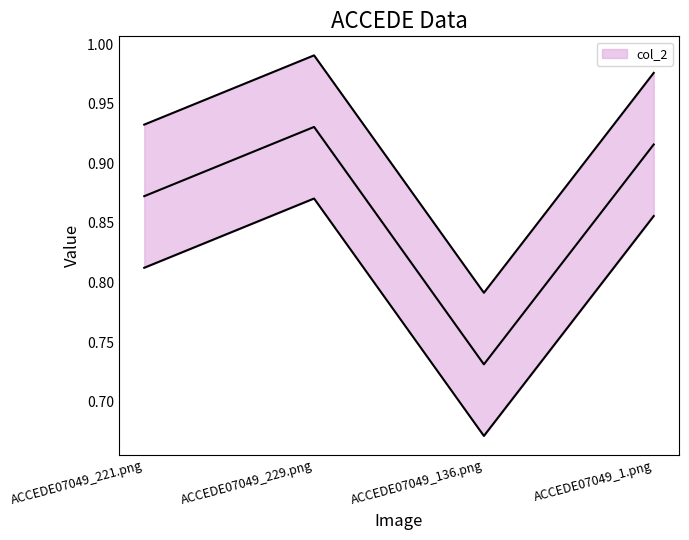

Reading left to right, what are all the values shown in this chart?

0.9	1.0	0.8	1.0